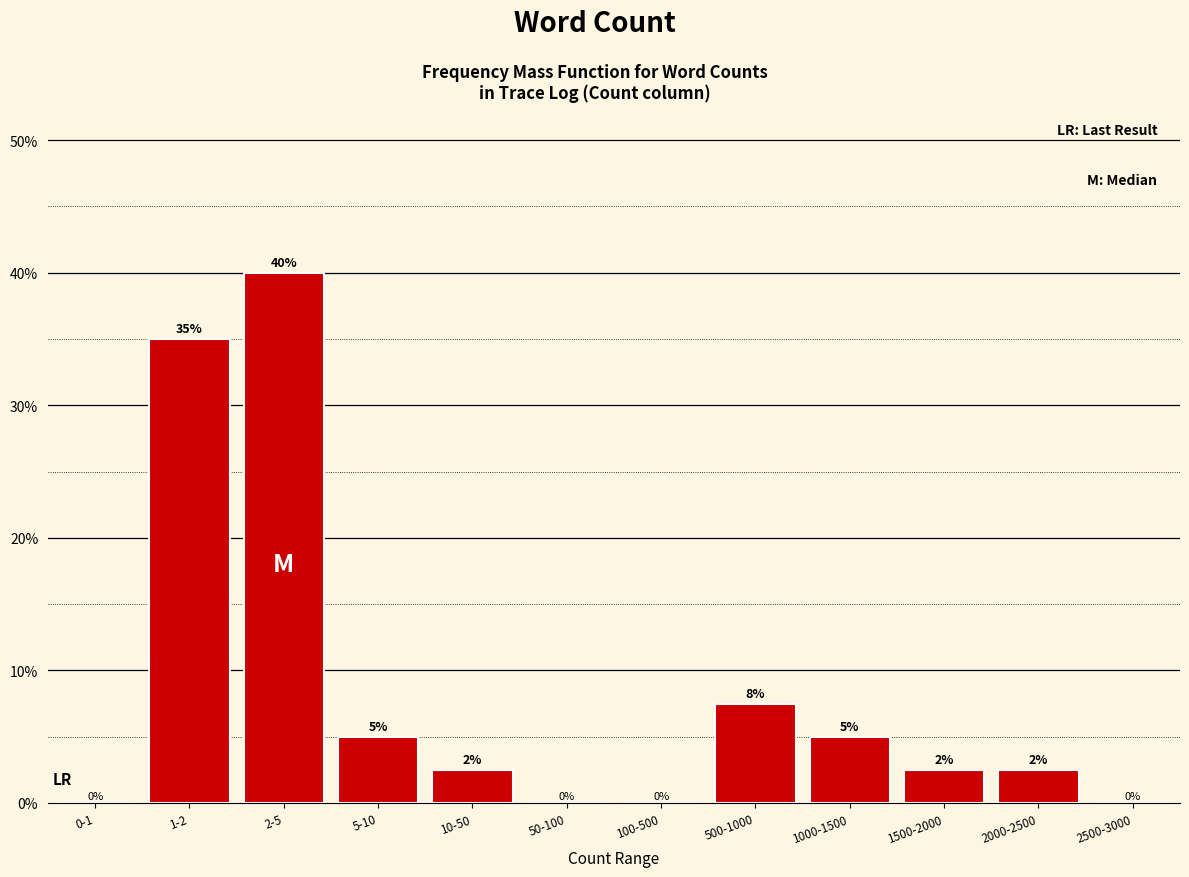

At which label is the value closest to 20?

500-1000